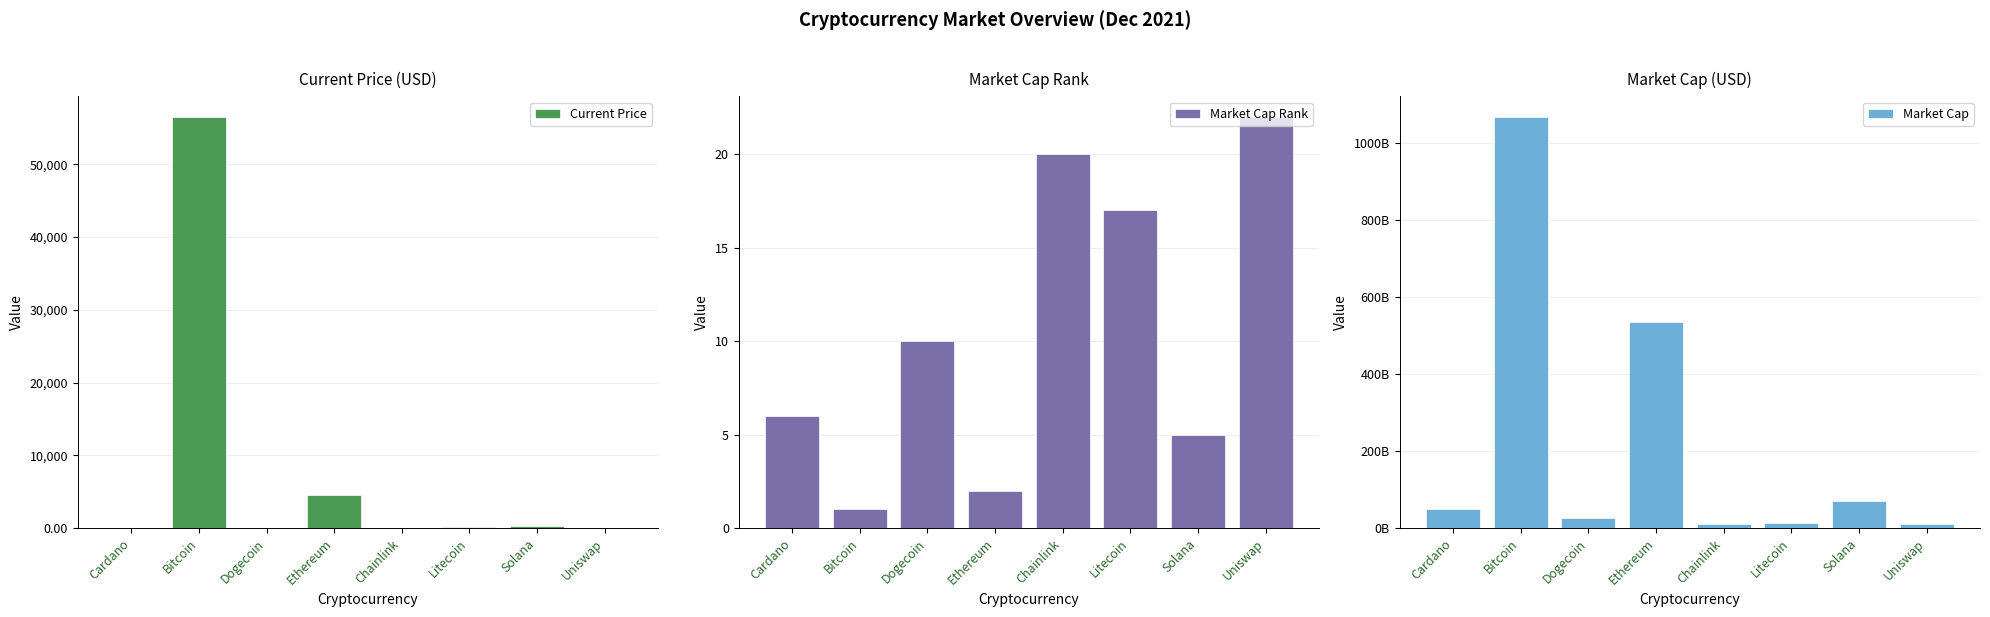

Rank the categories by Market Cap value from lowest to highest.

Uniswap, Chainlink, Litecoin, Dogecoin, Cardano, Solana, Ethereum, Bitcoin